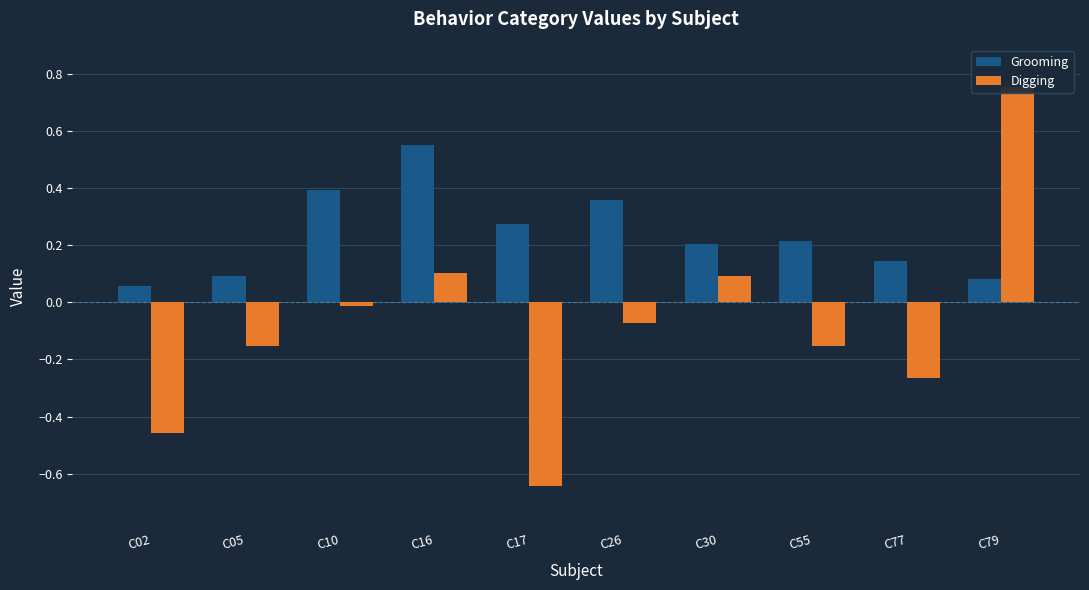

How many bars are there in total?

20